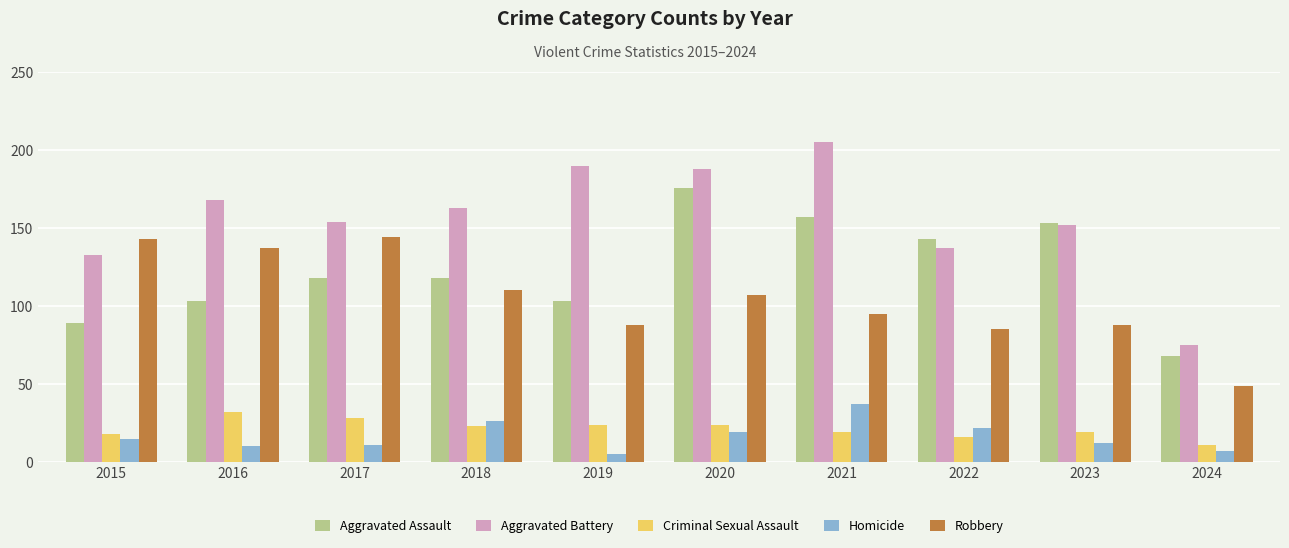

What is the minimum value shown in the chart?

5